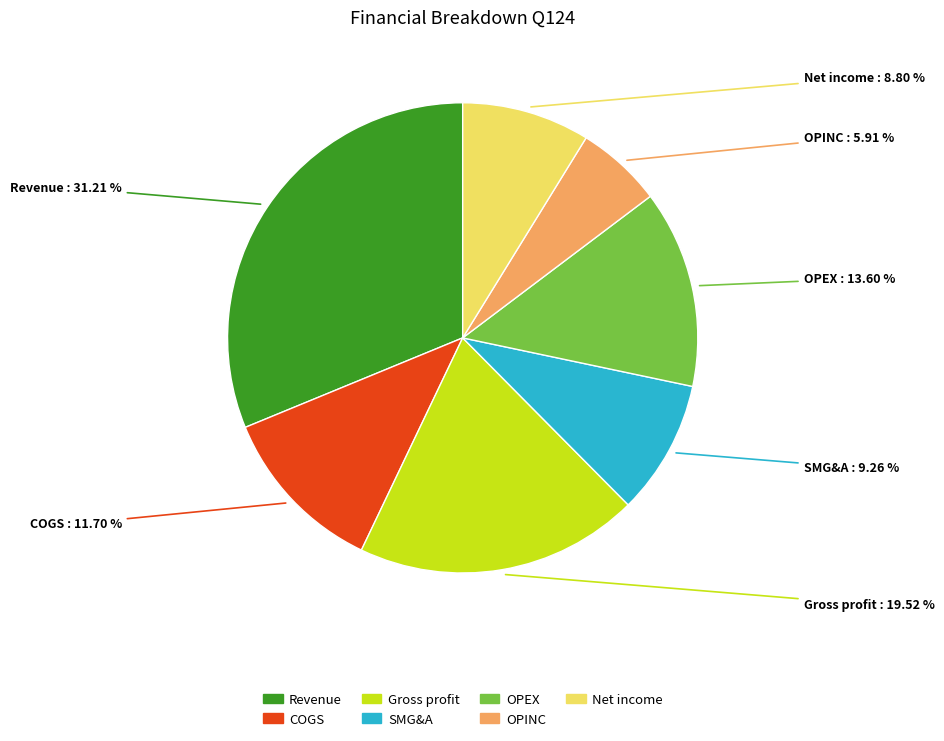

To the nearest percent, what percentage of the pie is Gross profit?

20%